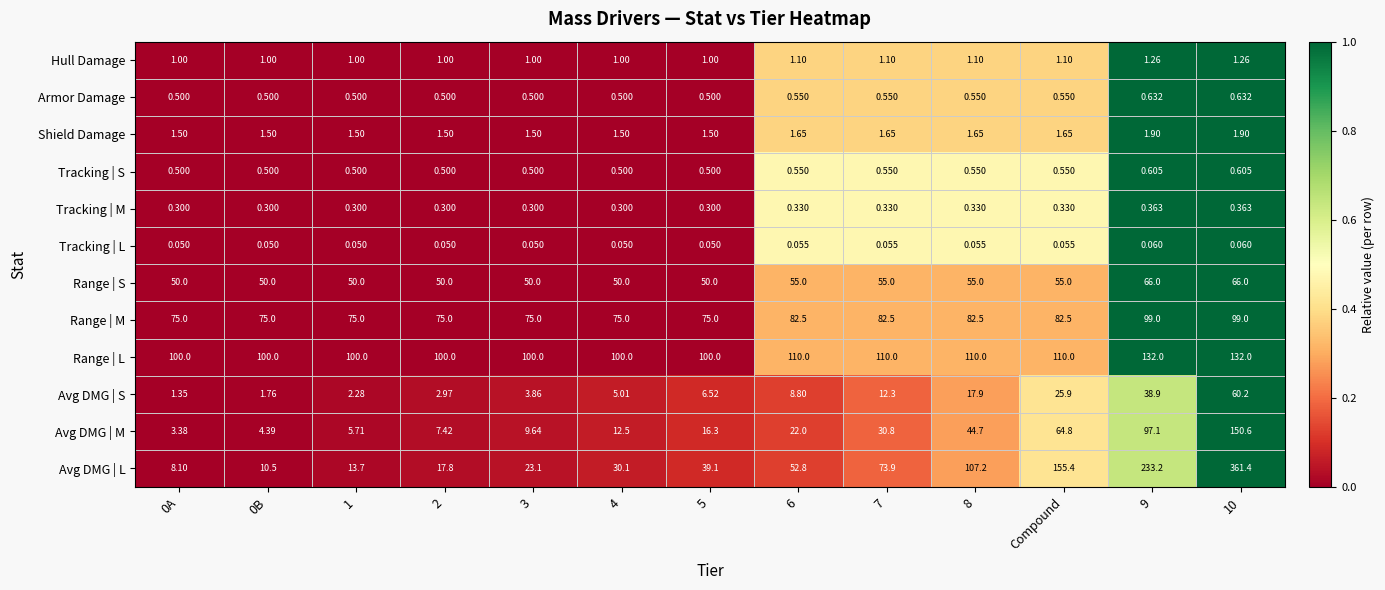

Where is Avg DMG | L nearest to the value 184?

Compound